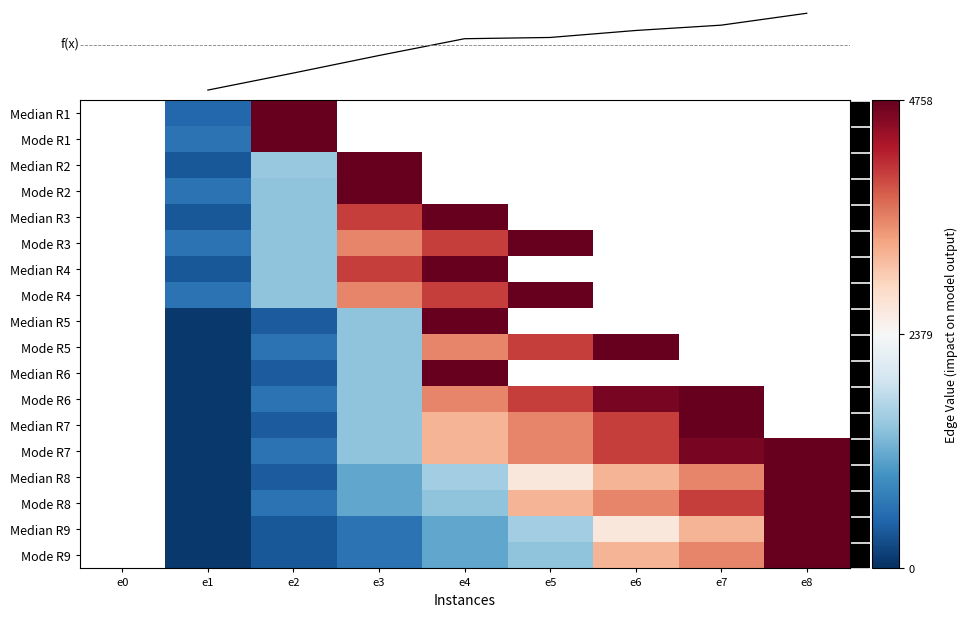

List the series in order of their overall mean, lowest first.

Median R1, Mode R1, Median R2, Mode R2, Median R3, Mode R3, Median R4, Mode R4, Median R5, Mode R5, Median R6, Mode R6, Median R7, Mode R7, Median R8, Mode R8, Median R9, Mode R9, f(x)